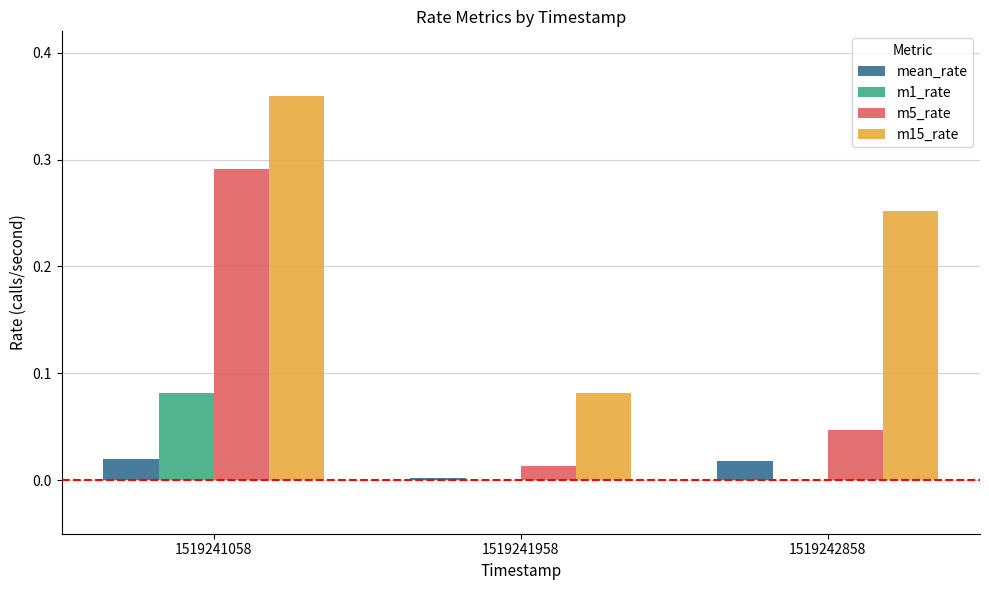

Is the value of m5_rate at 1519241058 greater than the value of m15_rate at 1519242858?

Yes